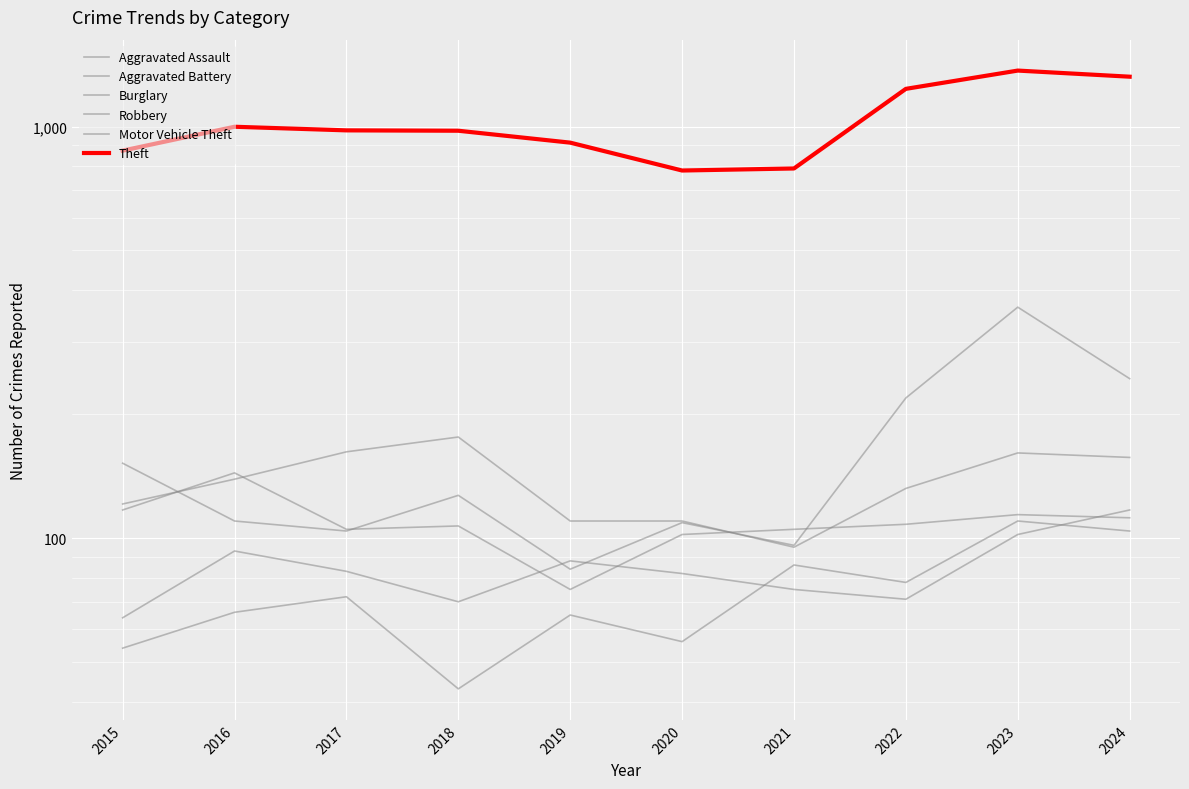

Where is Burglary nearest to the value 135?

2022